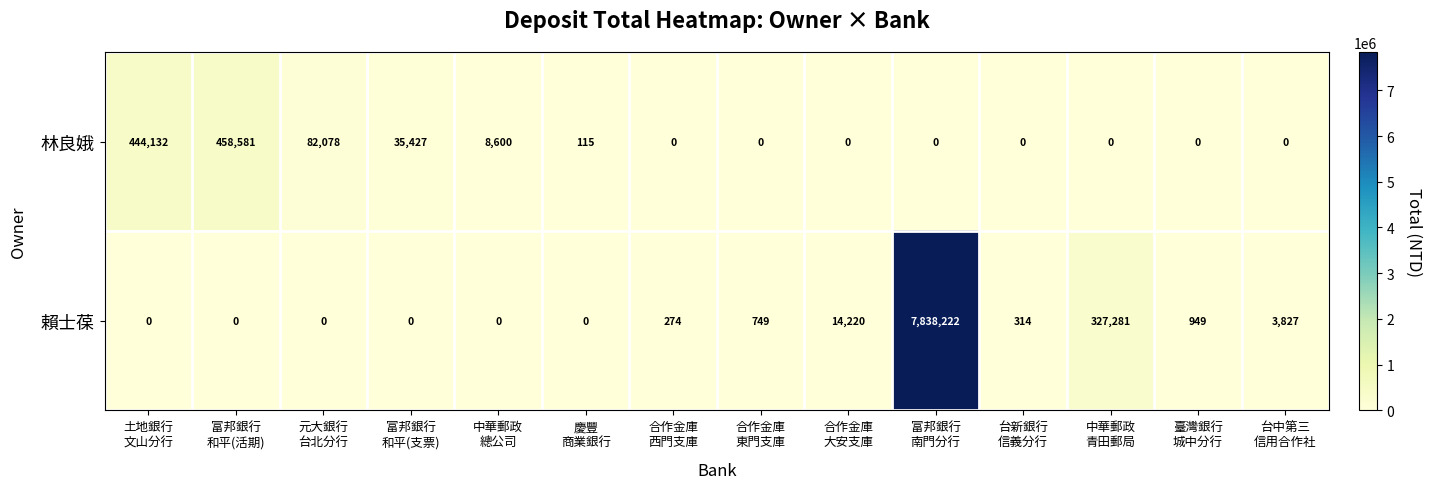

At 慶豐
商業銀行, list the series in order from largest to smallest.

林良娥, 賴士葆